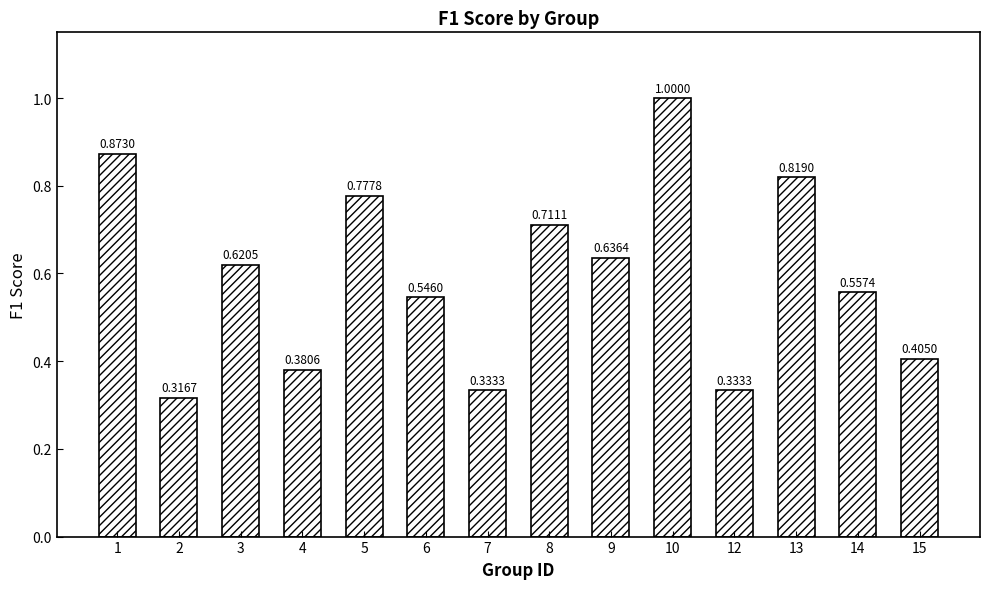

Between 14 and 7, which is larger?

14